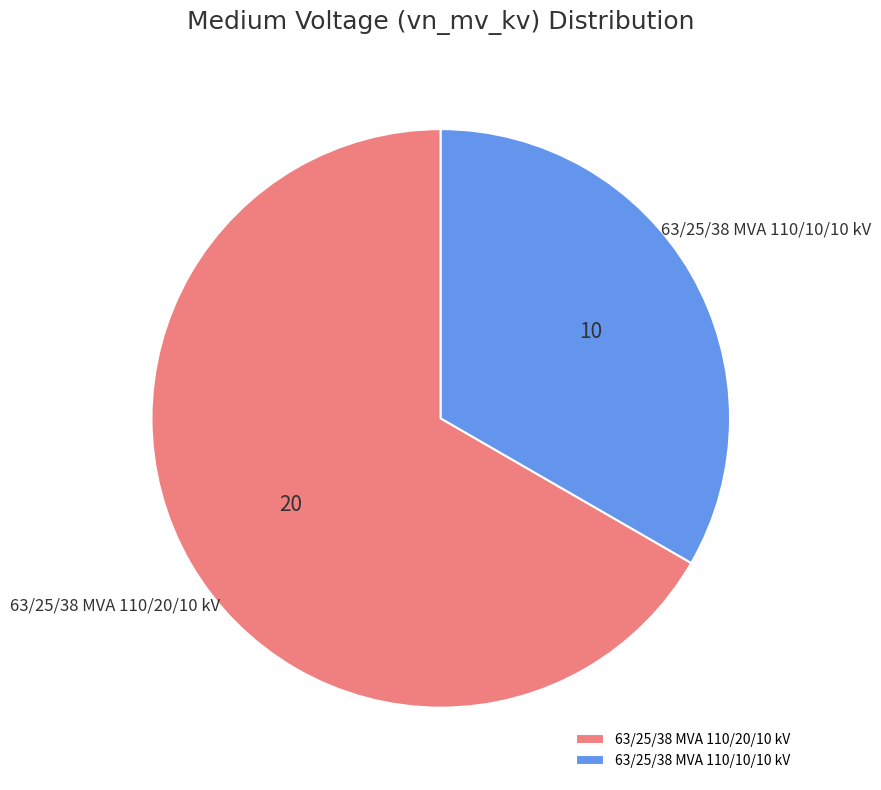

Which has a higher value, 63/25/38 MVA 110/20/10 kV or 63/25/38 MVA 110/10/10 kV?

63/25/38 MVA 110/20/10 kV